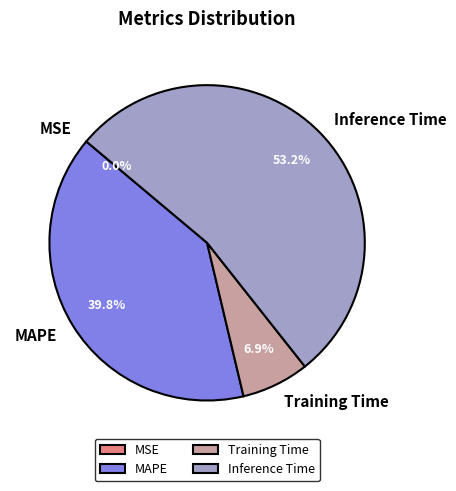

Which category has the biggest portion of the pie?

Inference Time